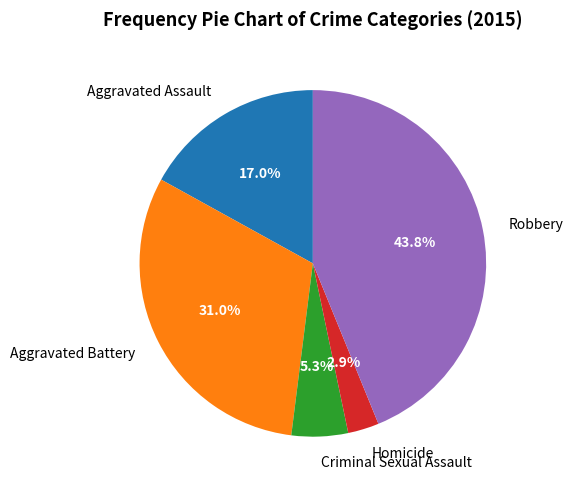

Is there any slice that represents more than half of the pie?

No